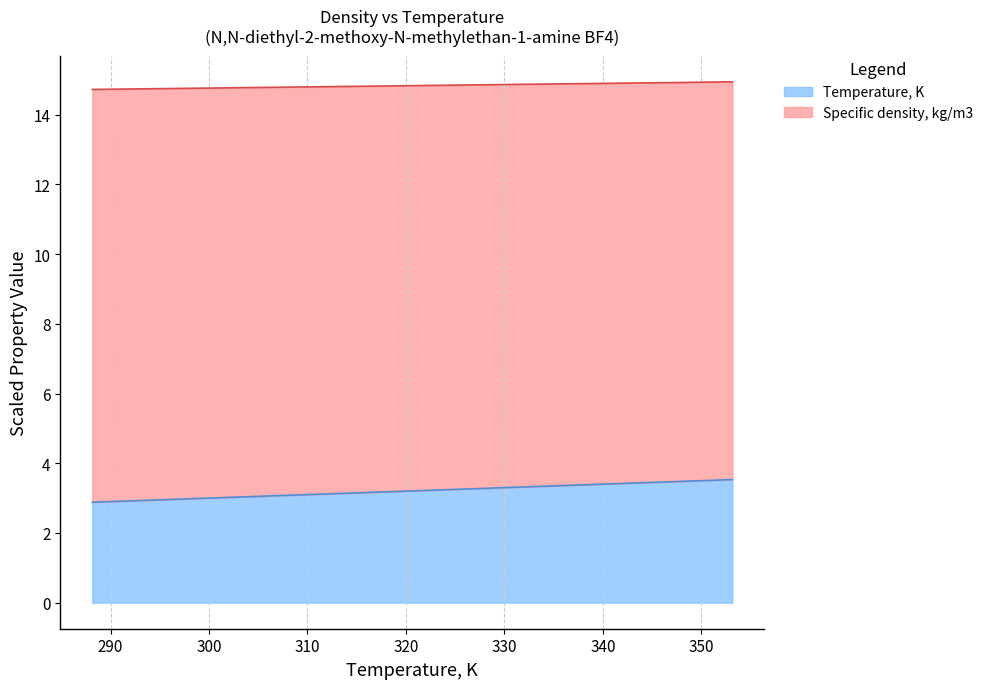

Reading left to right, extract all data points from this chart.

Temperature, K: 2.9	2.9	3.0	3.0	3.1	3.1	3.2	3.2	3.3	3.3	3.4	3.4	3.5	3.5
Specific density, kg/m3: 14.7	14.7	14.8	14.8	14.8	14.8	14.8	14.8	14.9	14.9	14.9	14.9	14.9	14.9